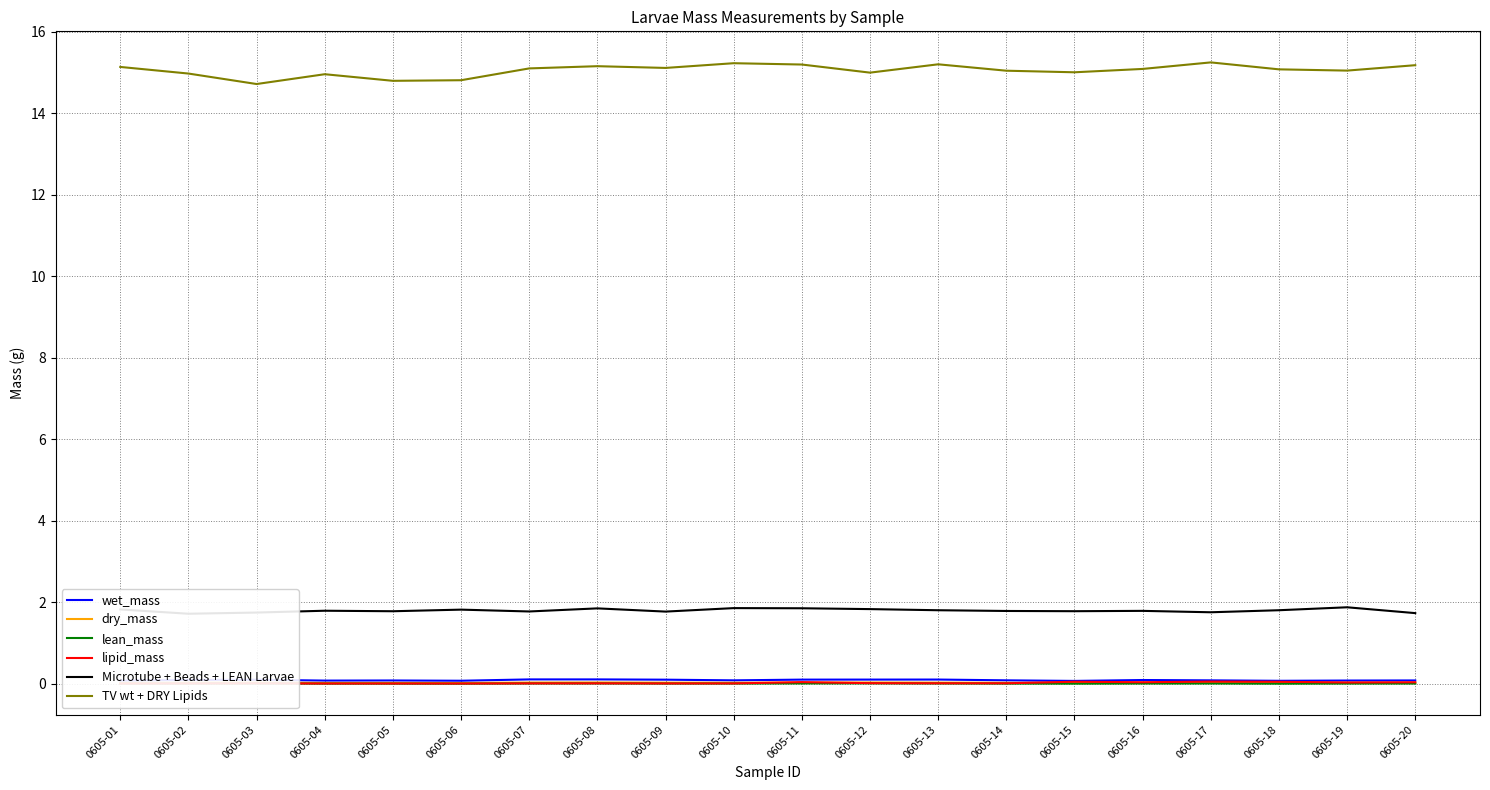

In lean_mass, how many points are lower than both neighbors (excluding endpoints)?

4